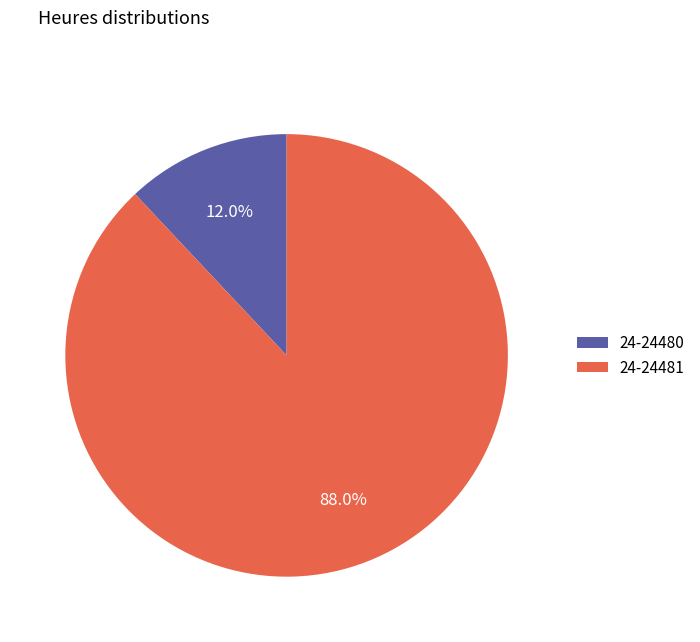

Is there any slice that represents more than half of the pie?

Yes